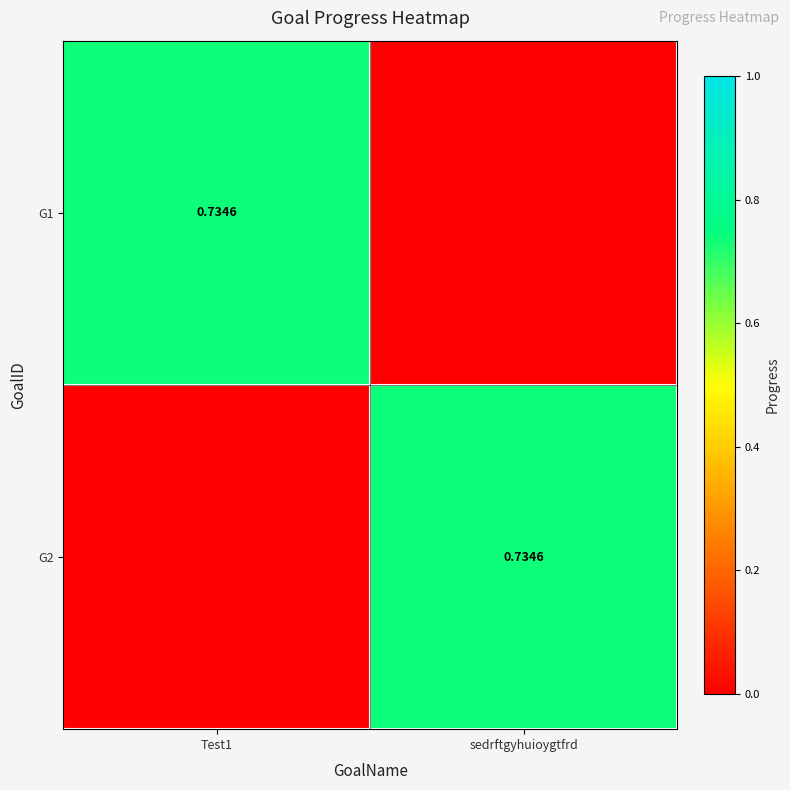

Count the G1 values in the range 0 to 1.

2